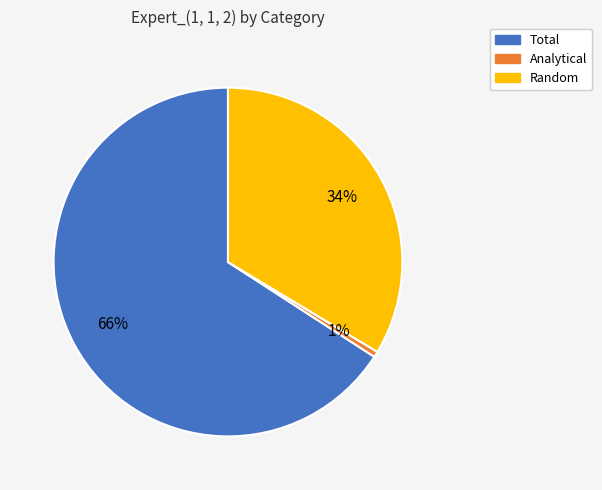

Is the sum of Random and Total greater than half?

Yes